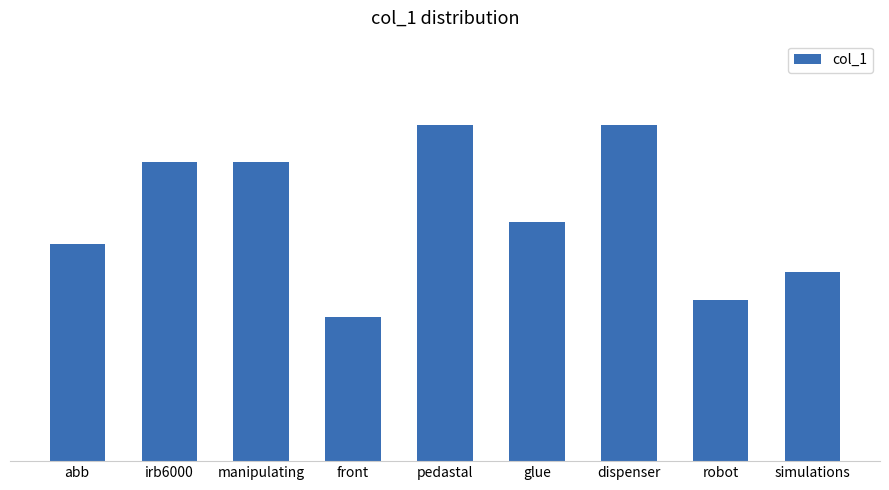

What is the change in value from manipulating to front?

-0.3